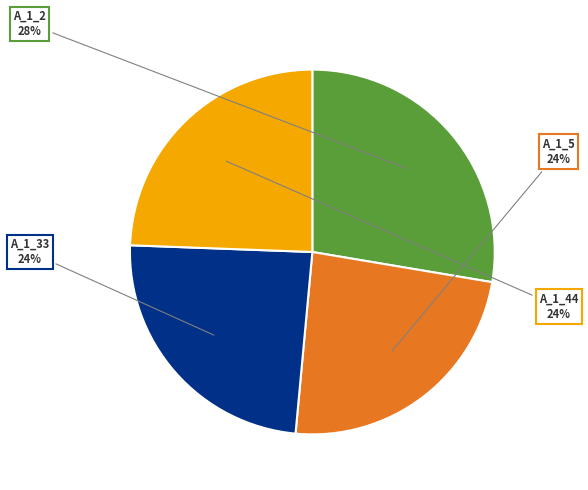

Count the number of slices in the pie.

4